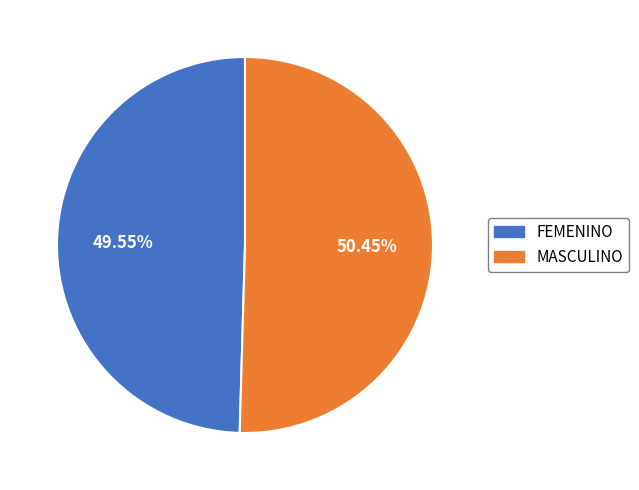

What is the largest slice in the pie chart?

MASCULINO